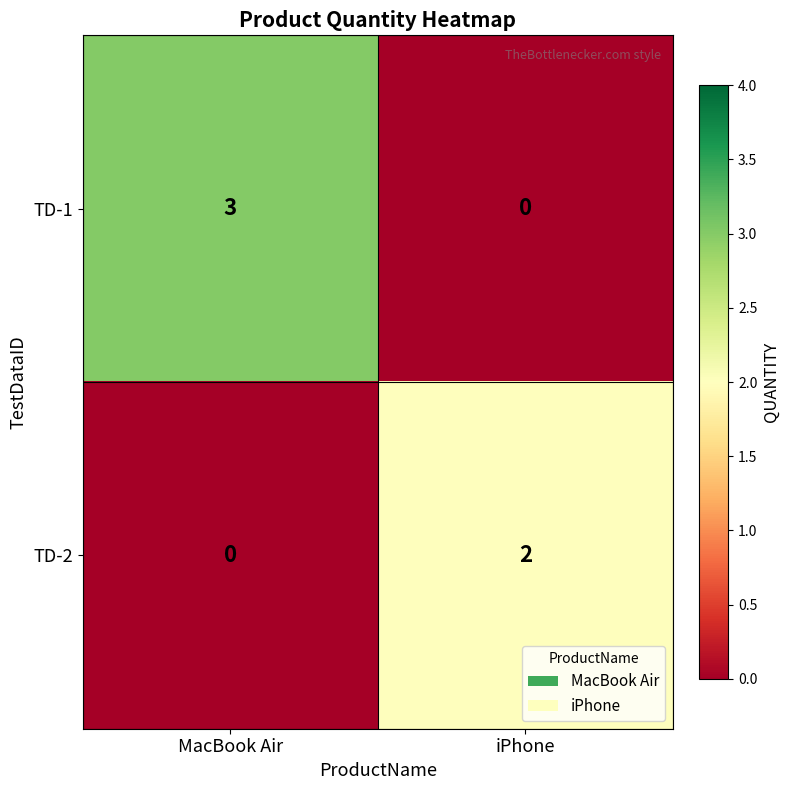

What is the total value across all series at MacBook Air?

3